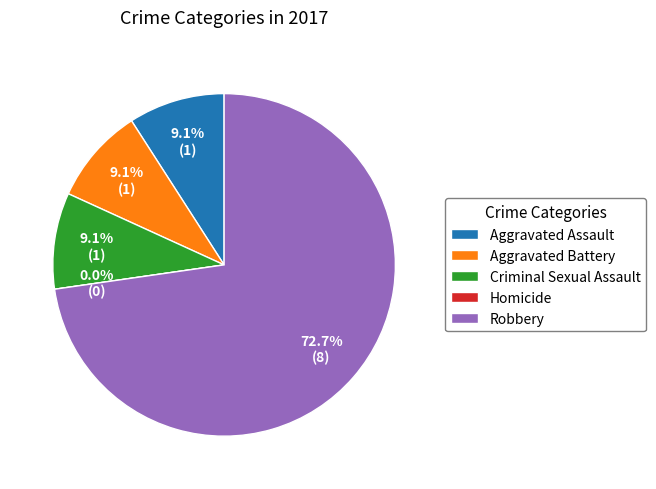

True or false: Aggravated Battery accounts for 1% of the total.

False